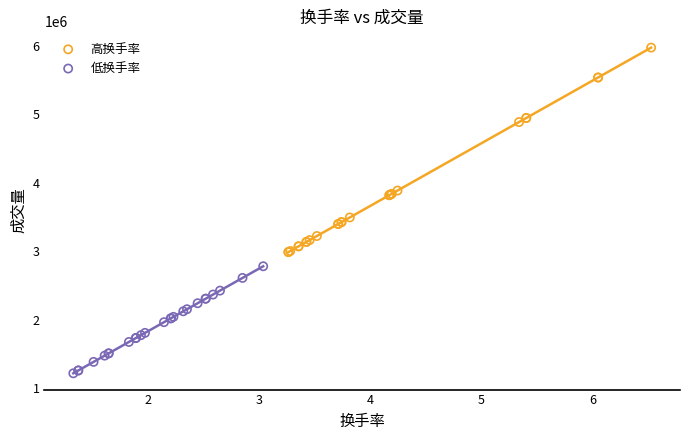

What are all the series names shown in the legend?

高换手率, 低换手率